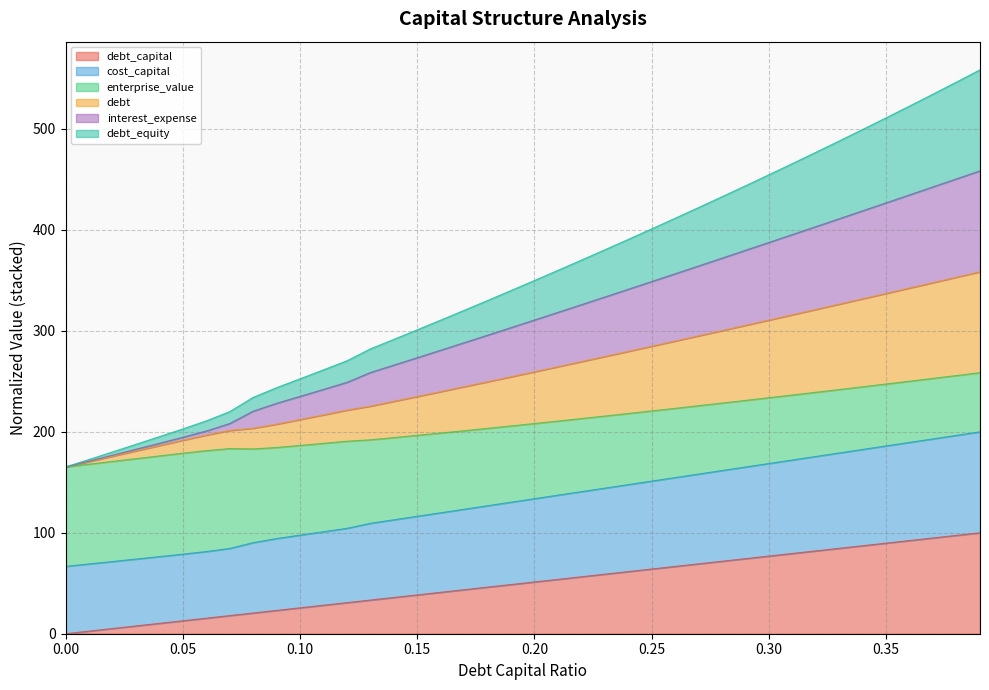

Is it true that debt equals 406.4 at 0.17?

False